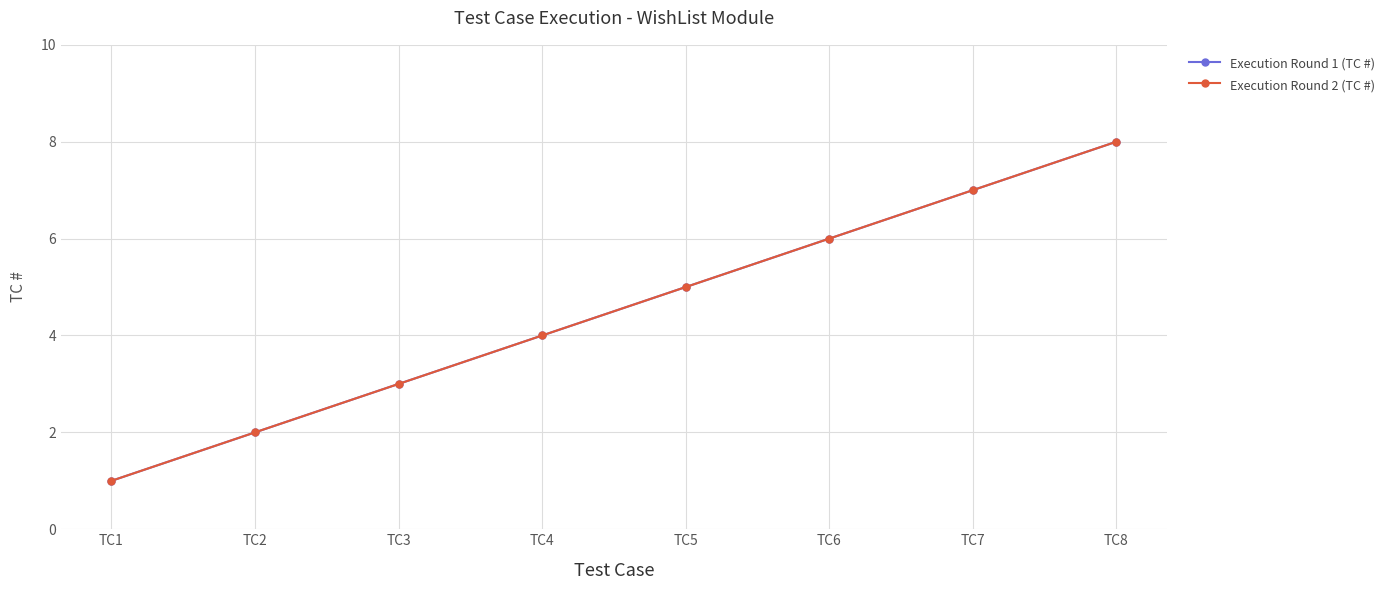

The Execution Round 1 (TC #) series shows 4 at TC6. True or false?

False